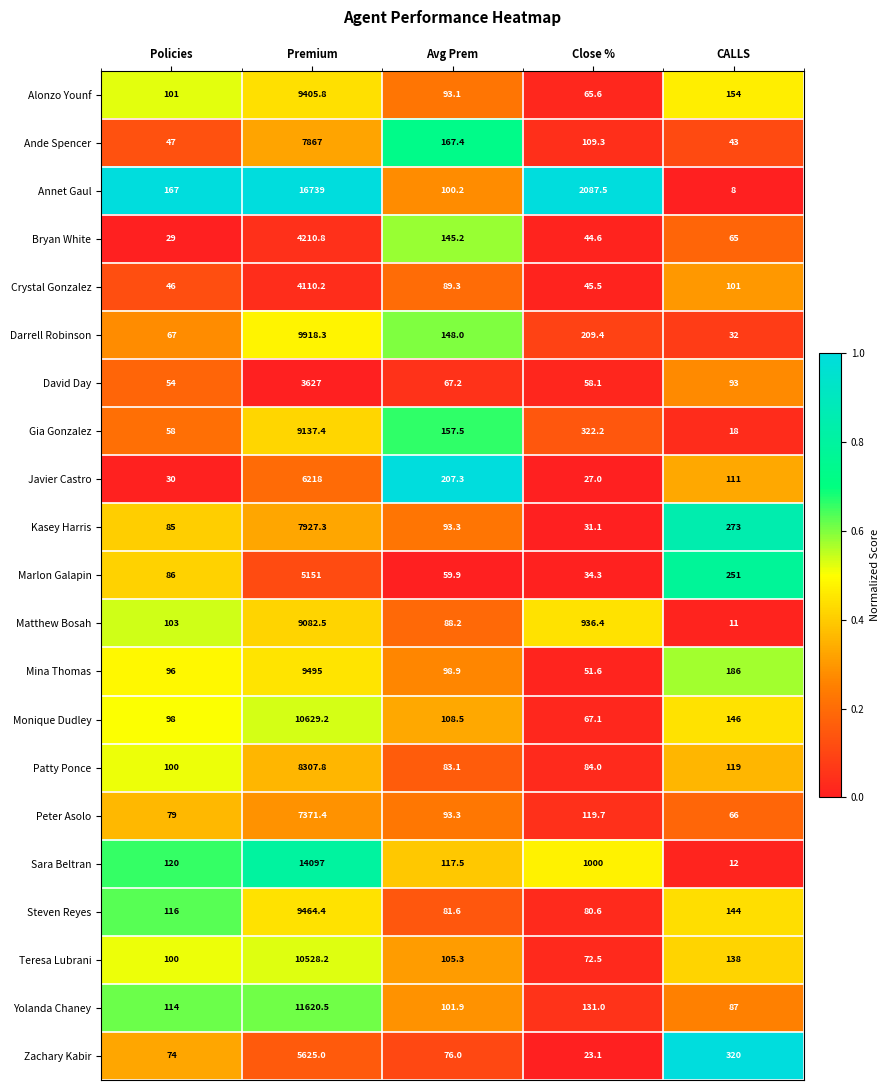

Is it true that Alonzo Younf equals 179.6 at Policies?

False